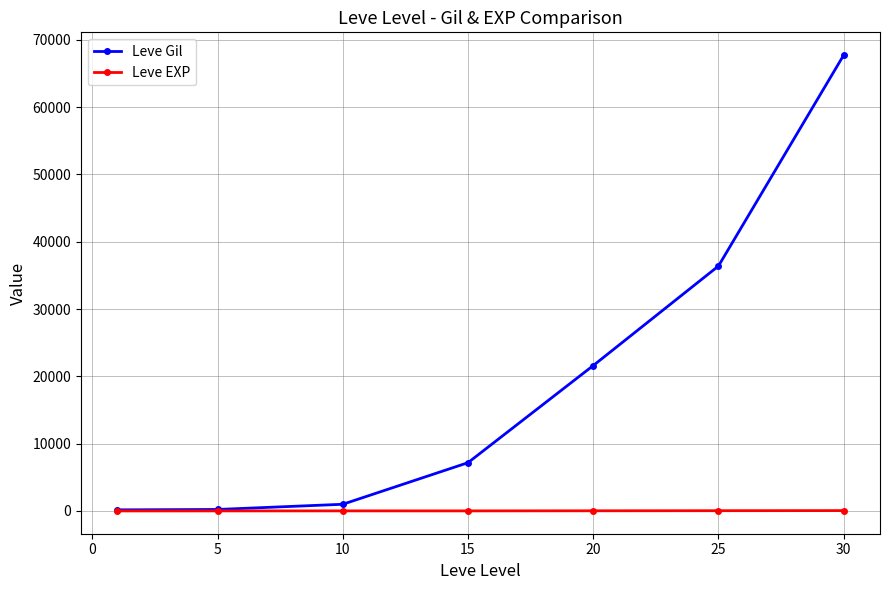

What is the maximum value shown in the chart?

67730